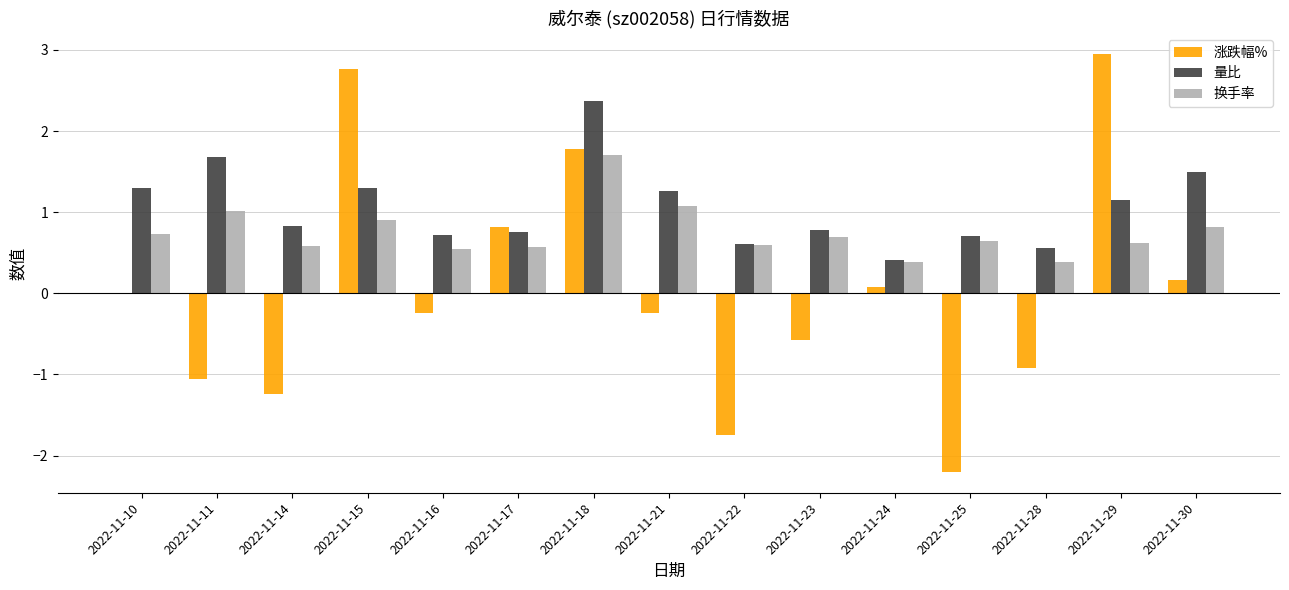

What is the sum of all 涨跌幅% values?

0.3